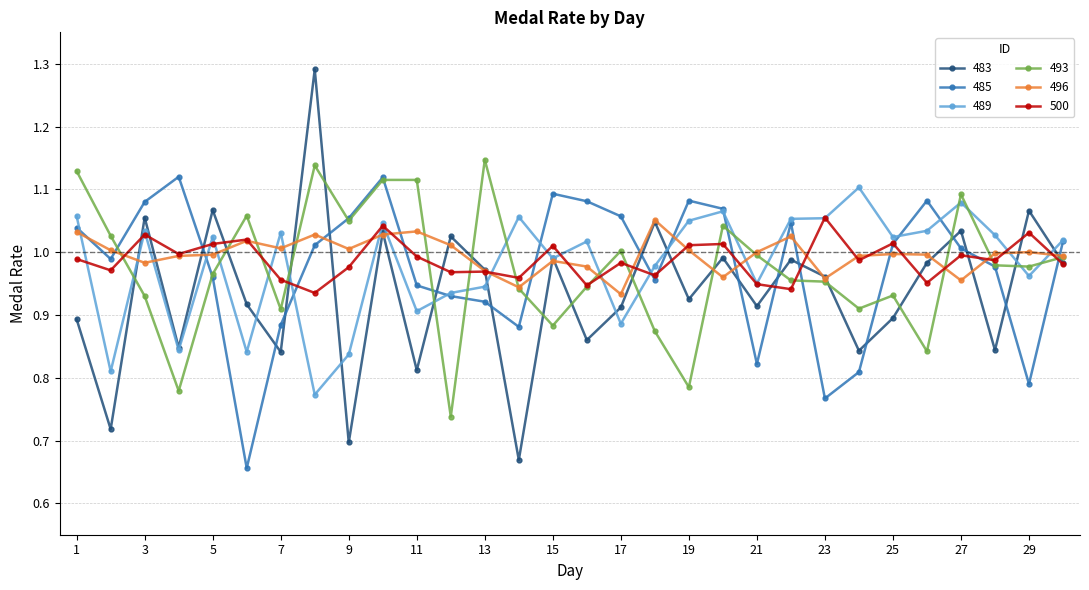

True or false: 489 has more than 2 points higher than both neighbors.

True